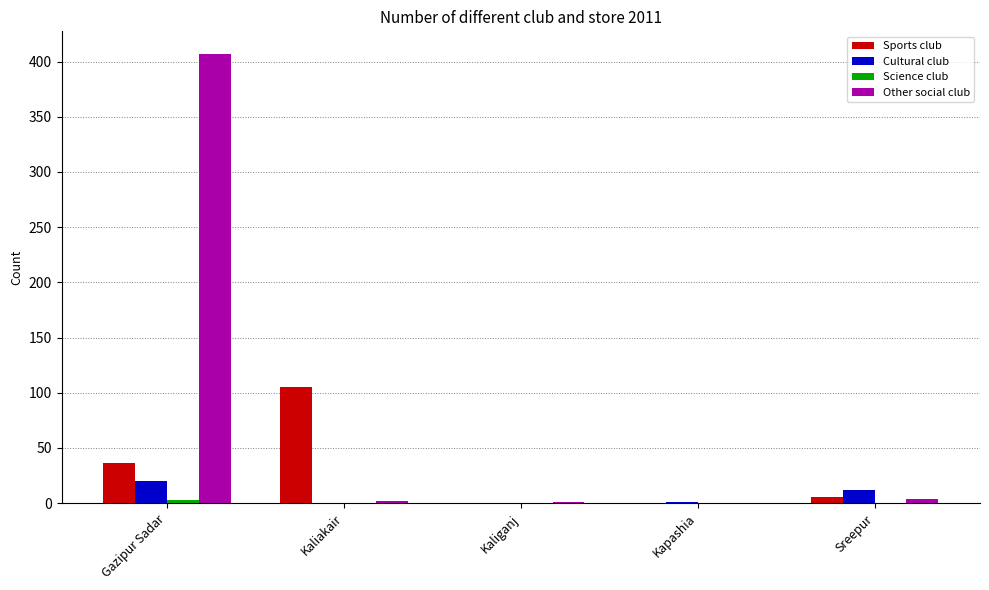

The Sports club series shows 105 at Kaliakair. True or false?

True